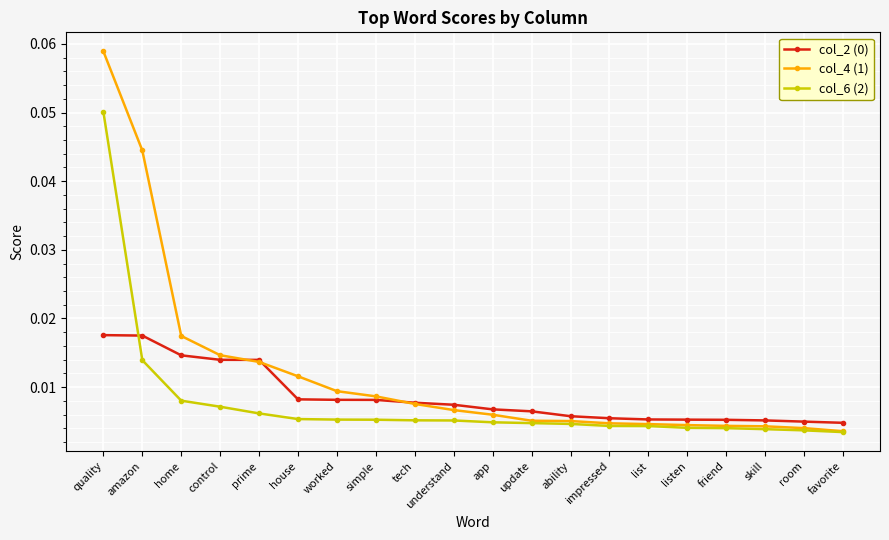

Between which two adjacent categories do col_2 (0) and col_6 (2) first intersect?

quality and amazon